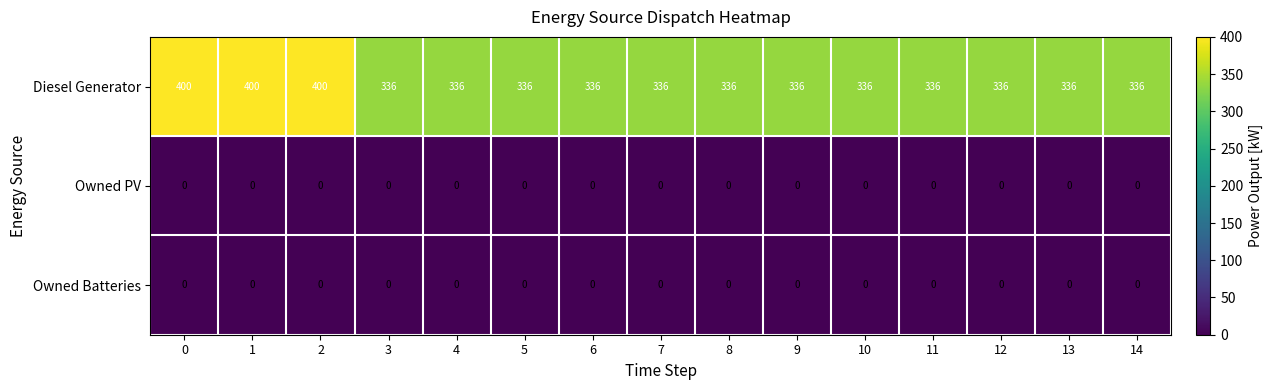

What is the maximum value shown in the chart?

400